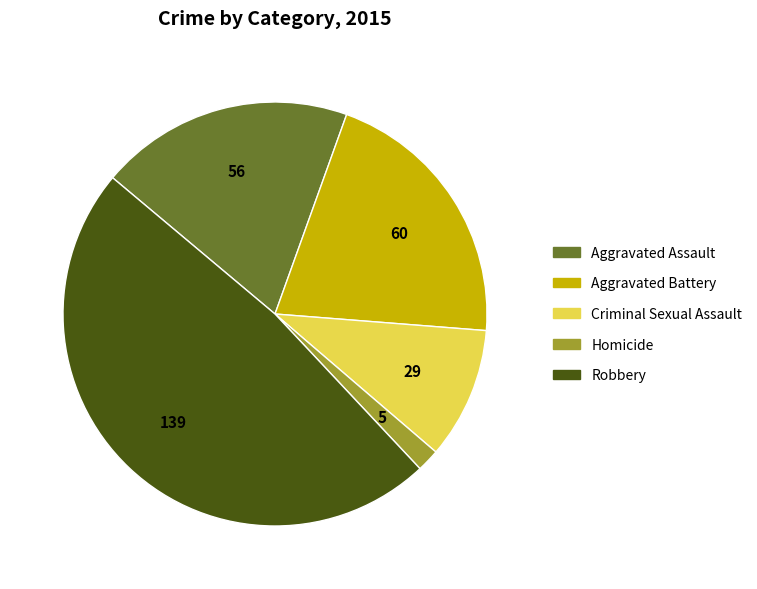

Is the sum of Aggravated Assault and Robbery greater than half?

Yes